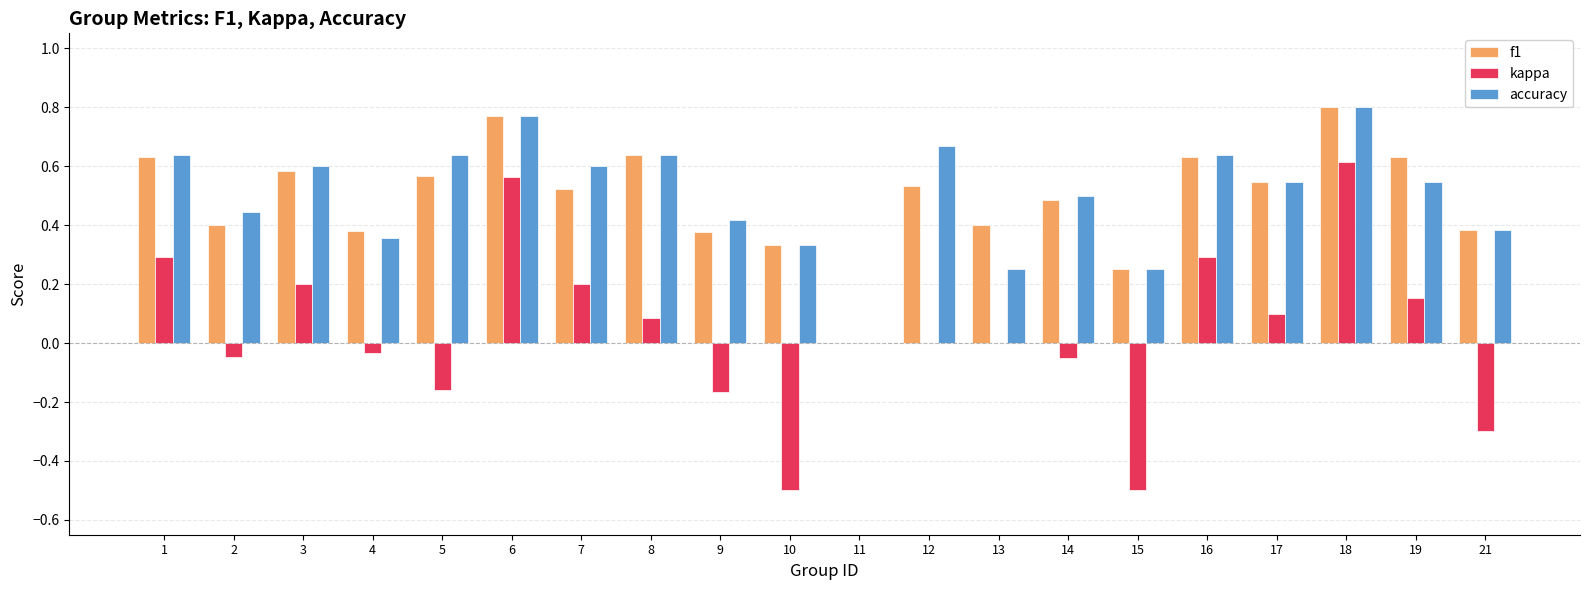

What is the sum of all accuracy values?

10.0